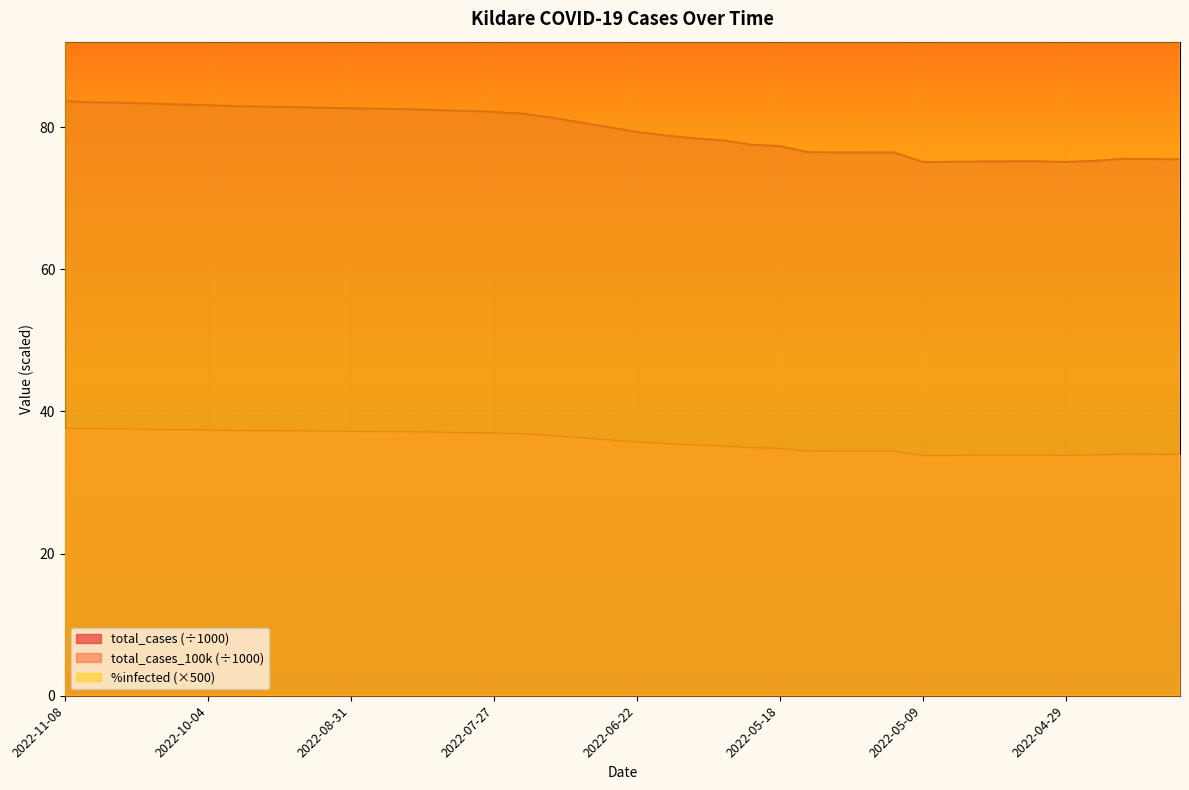

True or false: total_cases and %infected cross at least once.

False